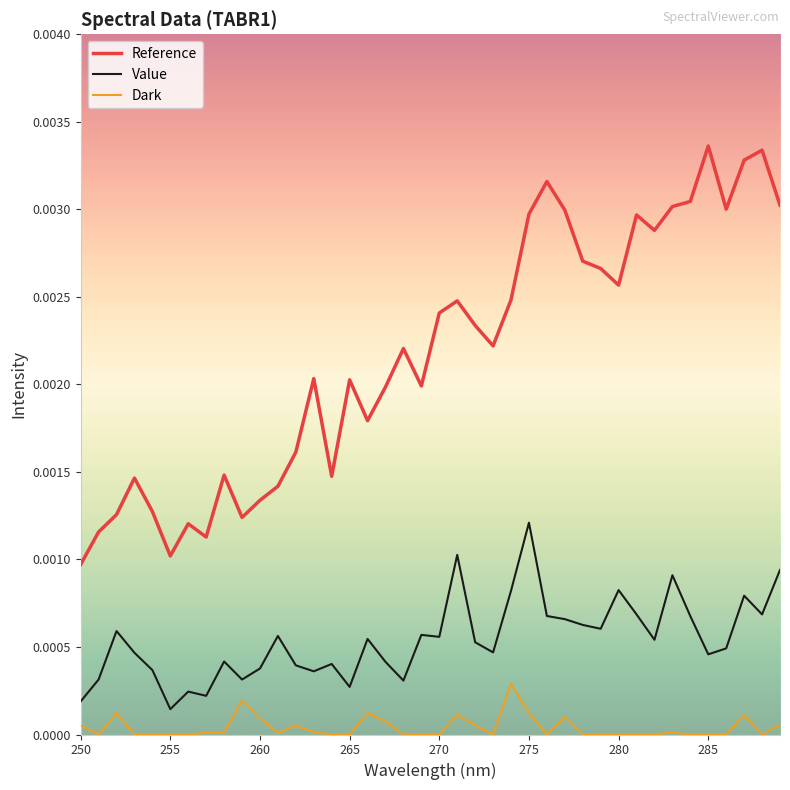

Is this an area chart (filled region under the line)?

No